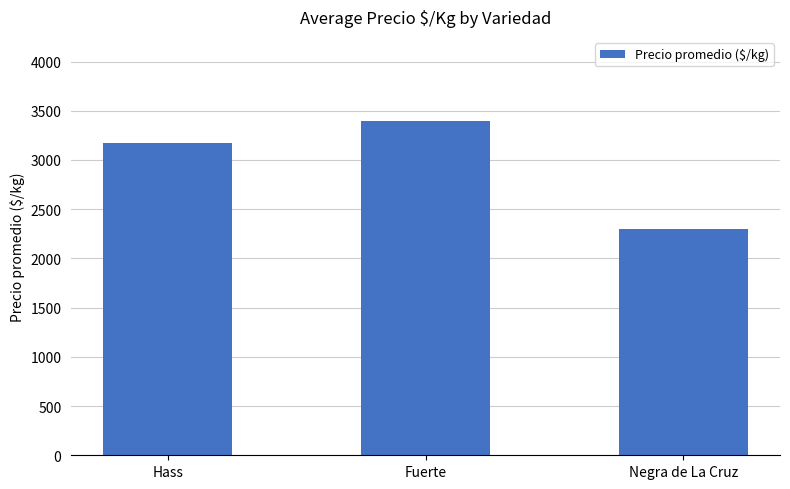

Approximately how many times larger is the value at Fuerte compared to Negra de La Cruz?

1.5